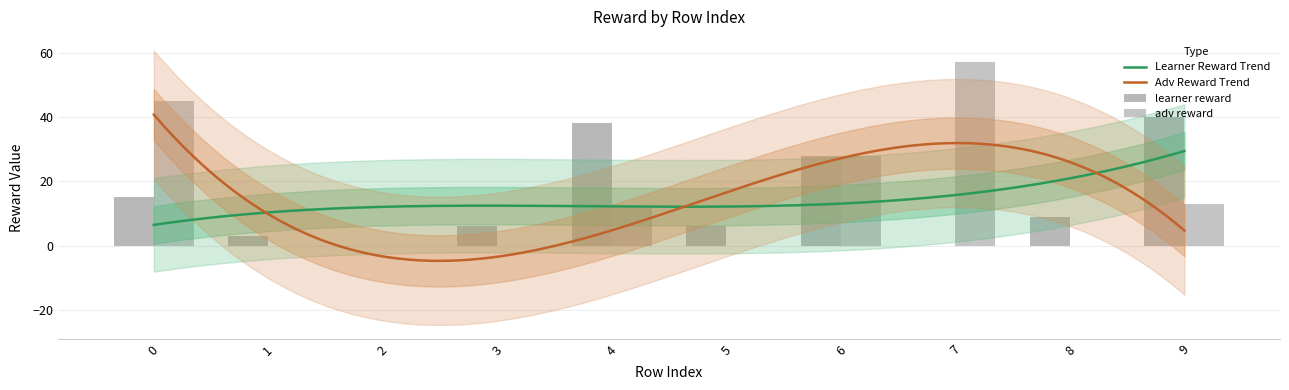

Is the value of adv reward at 8 greater than the value of learner reward at 7?

No